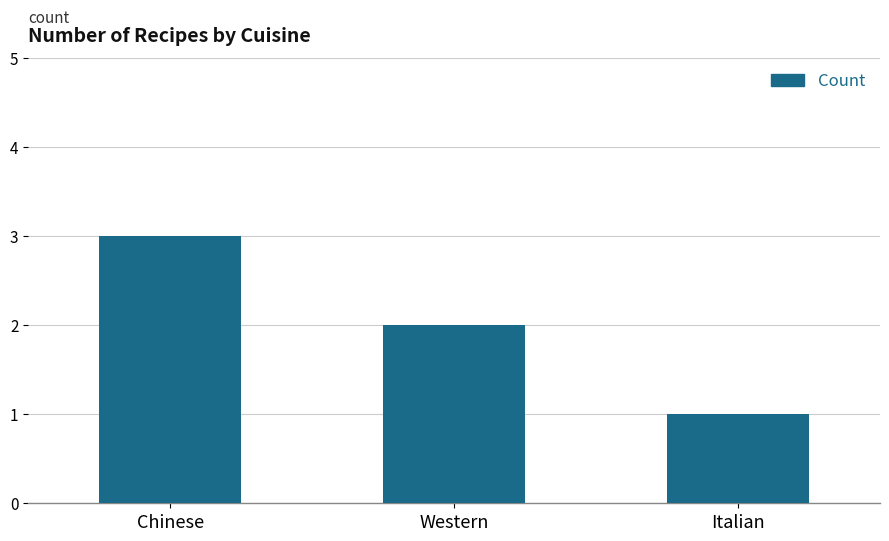

Does the chart contain any negative values?

No